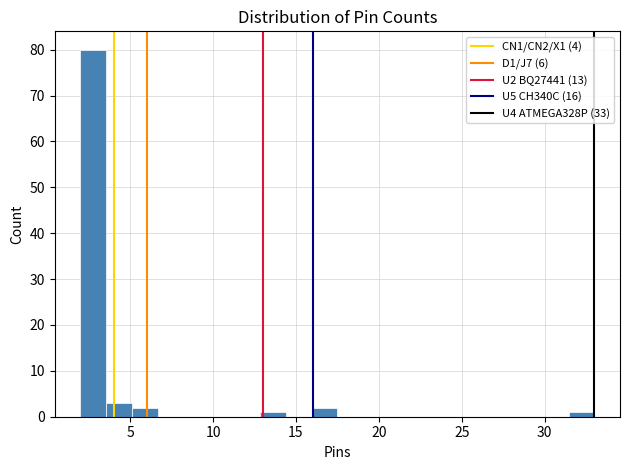

Read against the x-axis, roughly where is the centre of the tallest bar?

3.0